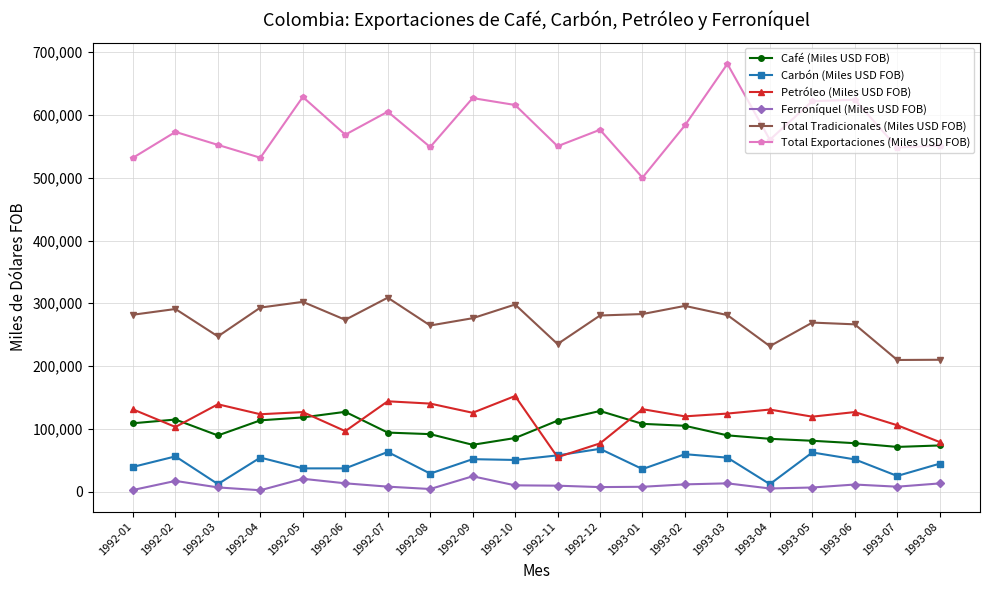

Where does the Ferroníquel (Miles USD FOB) series first go above 9429?

1992-02